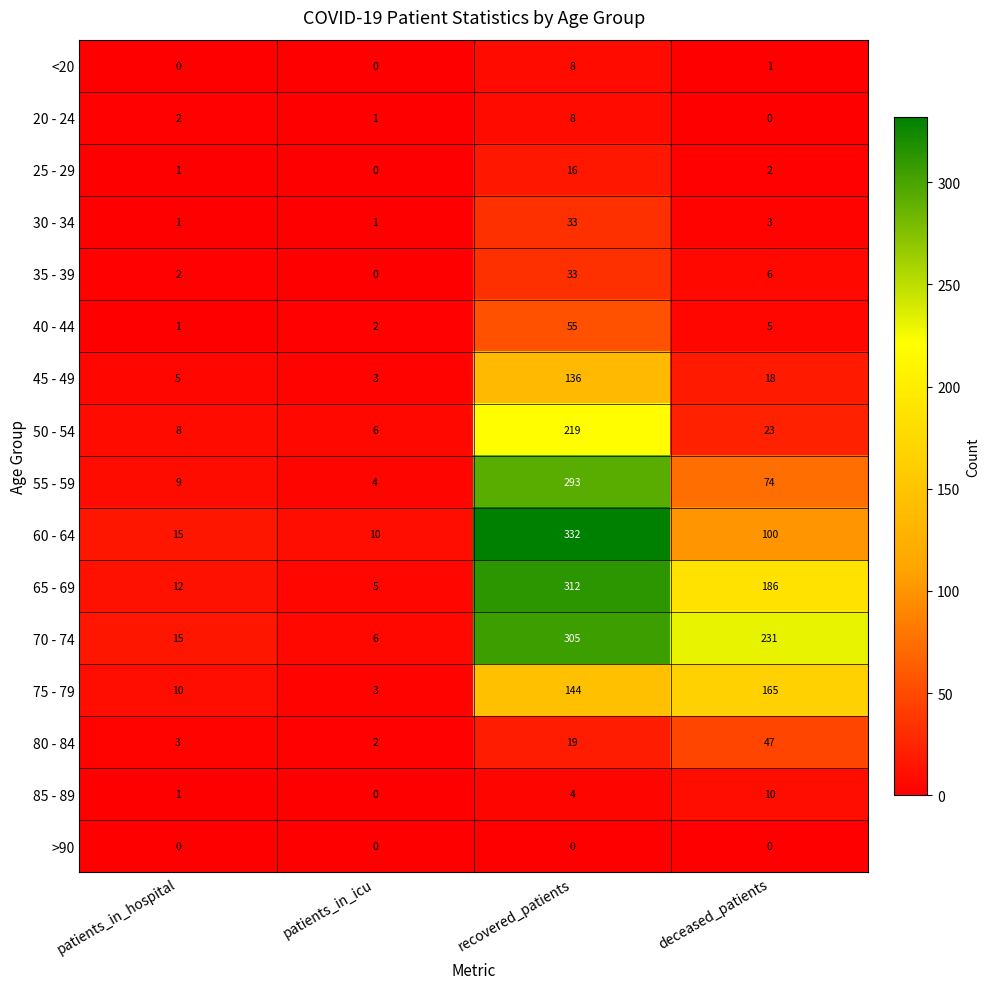

What is the total value across all series at patients_in_hospital?

85